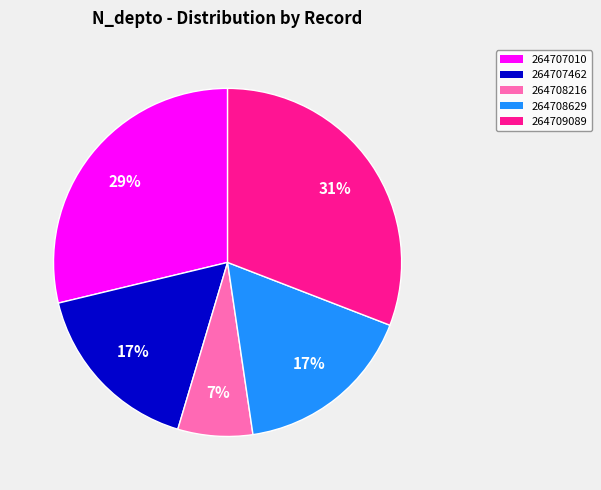

To the nearest percent, what is the average slice percentage?

20%